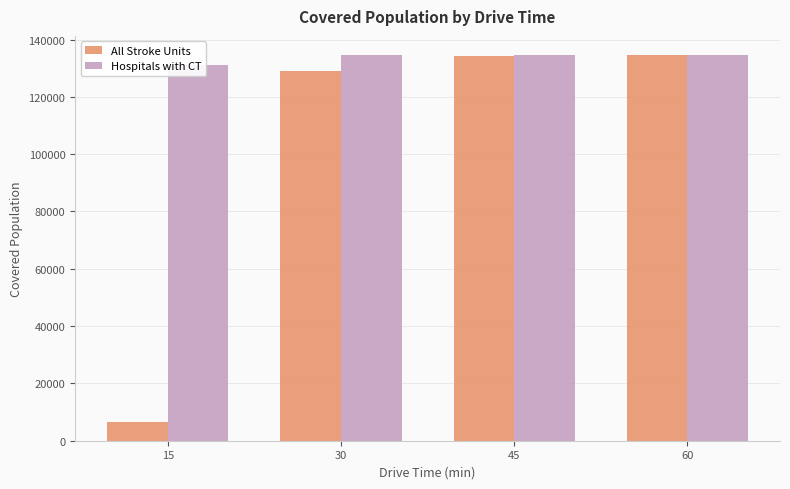

How many data points in All Stroke Units are above 134391?

1